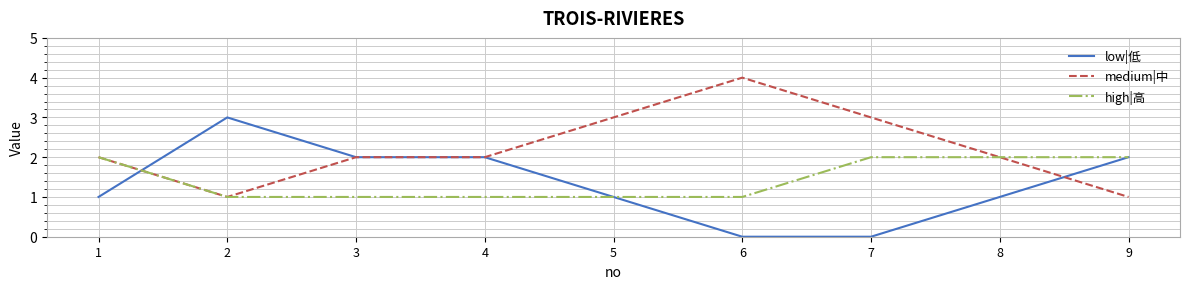

After their last crossing, which series has the higher values: low|低 or medium|中?

low|低